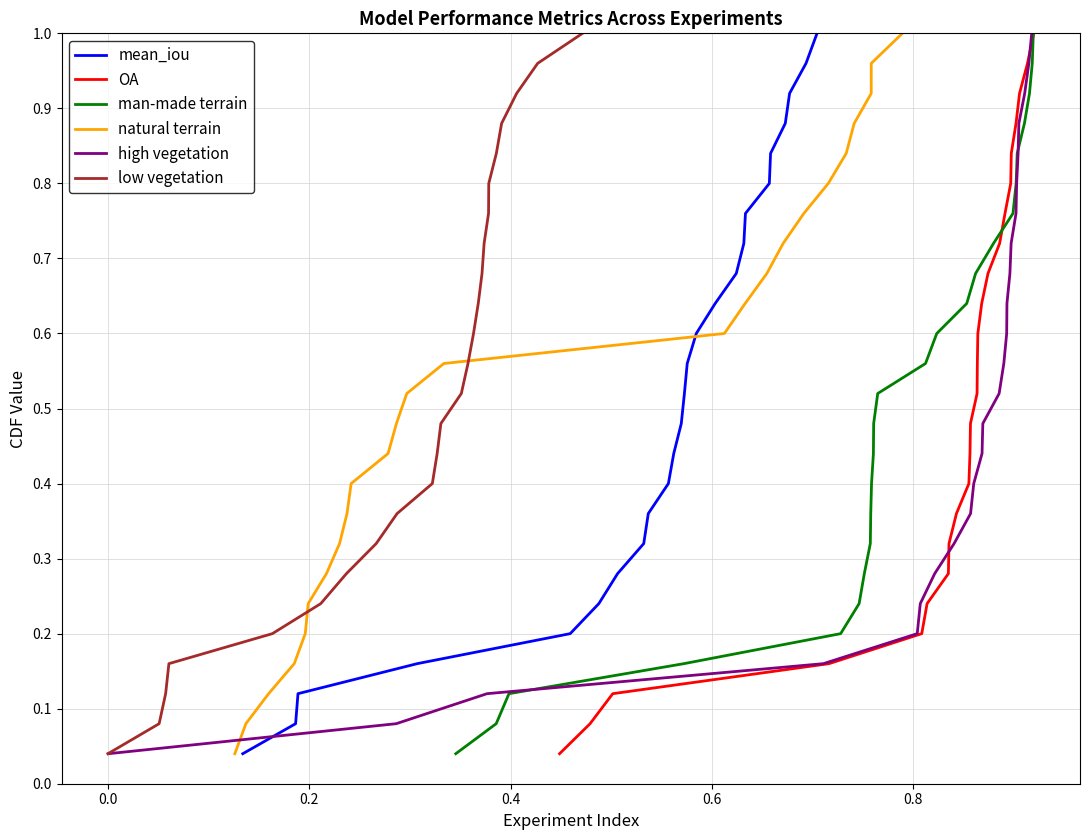

Does the chart display data point markers on the line(s)?

No